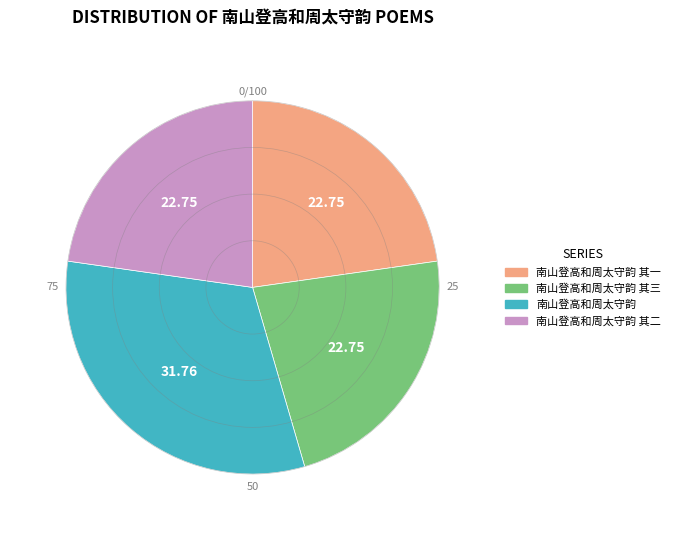

Is it true that 南山登高和周太守韵 其三 is 23% of the pie?

True